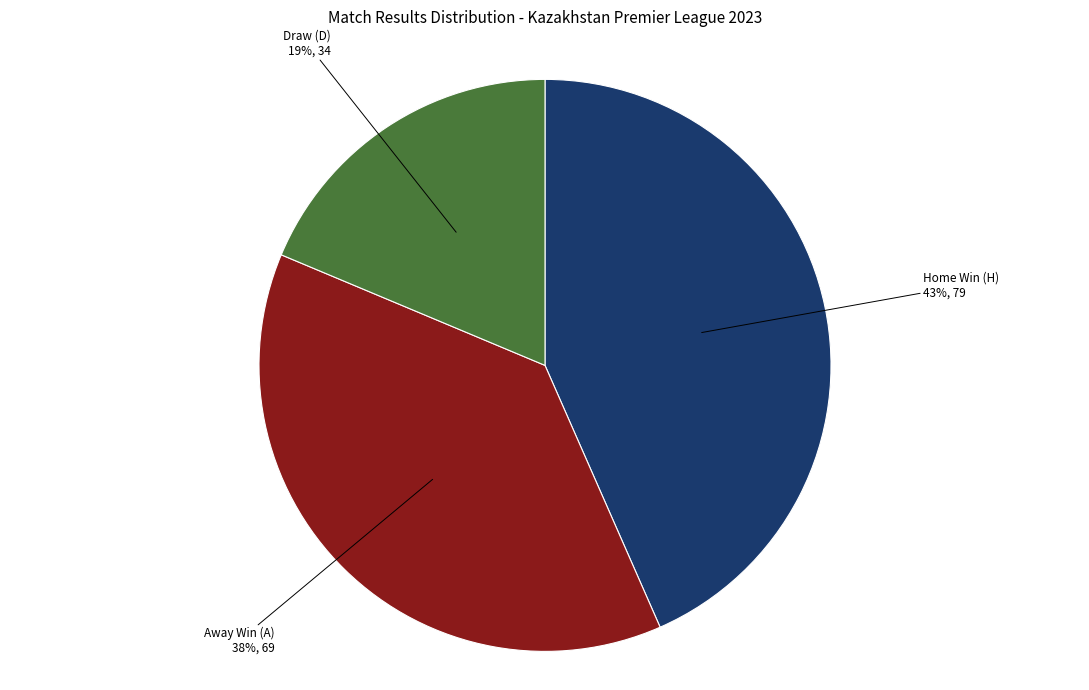

Between Draw (D) and Away Win (A), which is larger?

Away Win (A)